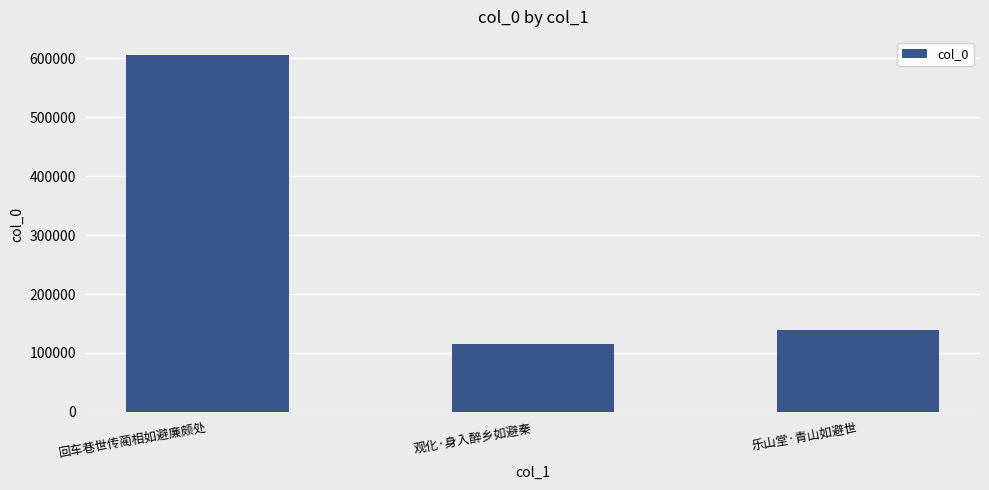

Is it true that the value at 乐山堂·青山如避世 is 138596?

True